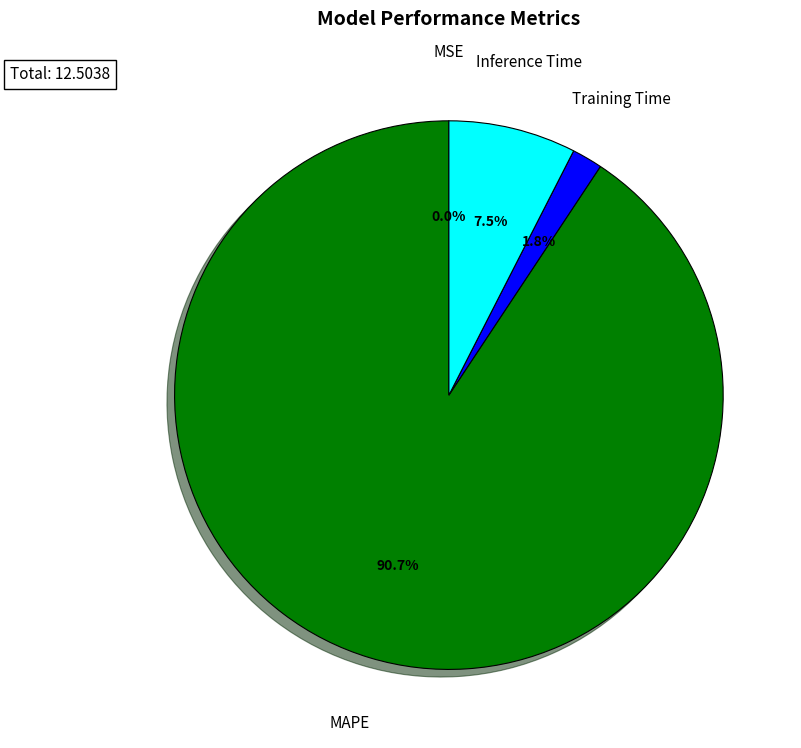

To the nearest percent, what is the difference between the largest and smallest slice percentages?

91%